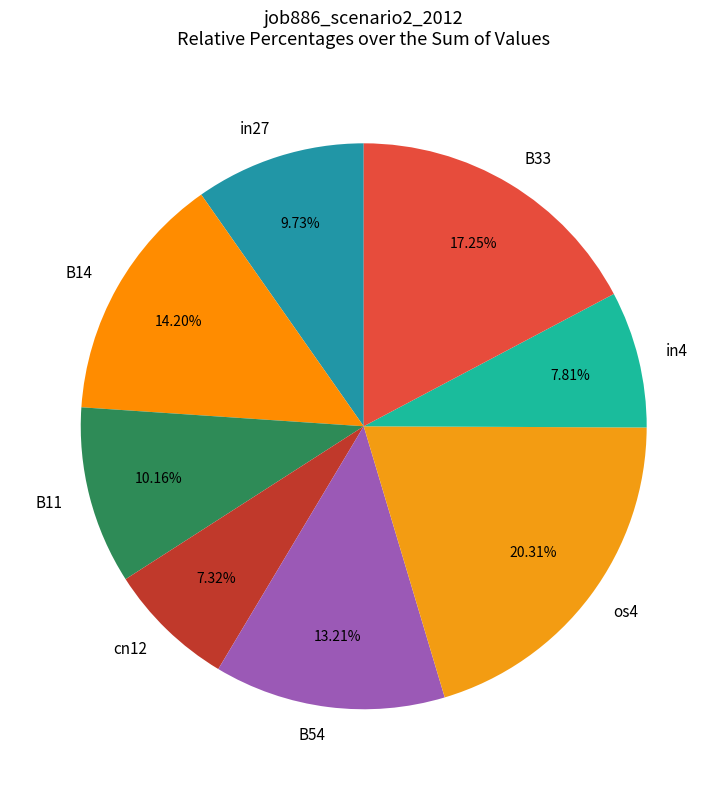

To the nearest percent, what portion does in27 represent?

10%